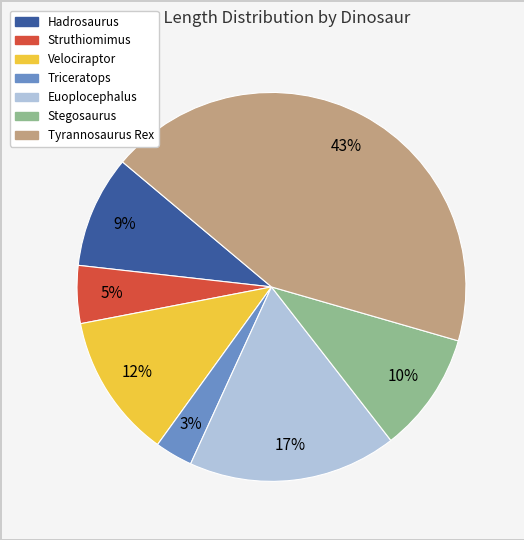

Combined, do Euoplocephalus and Hadrosaurus account for over 50%?

No